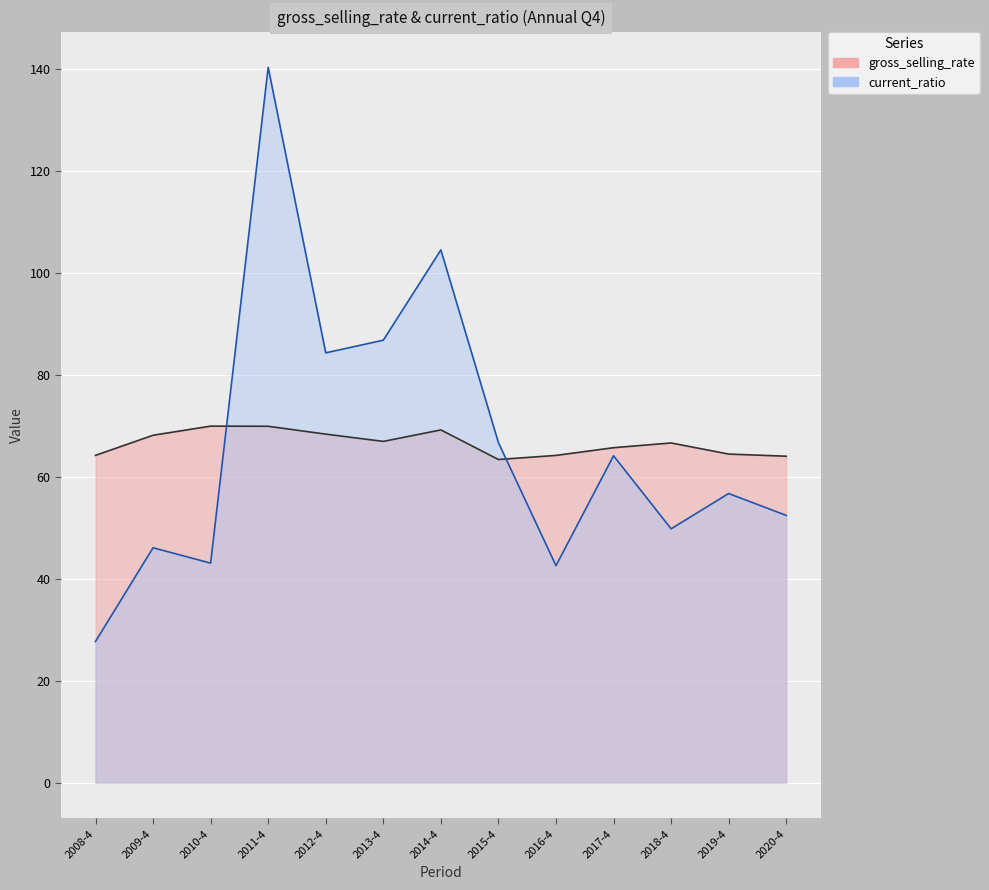

How many lines are shown in the chart?

2